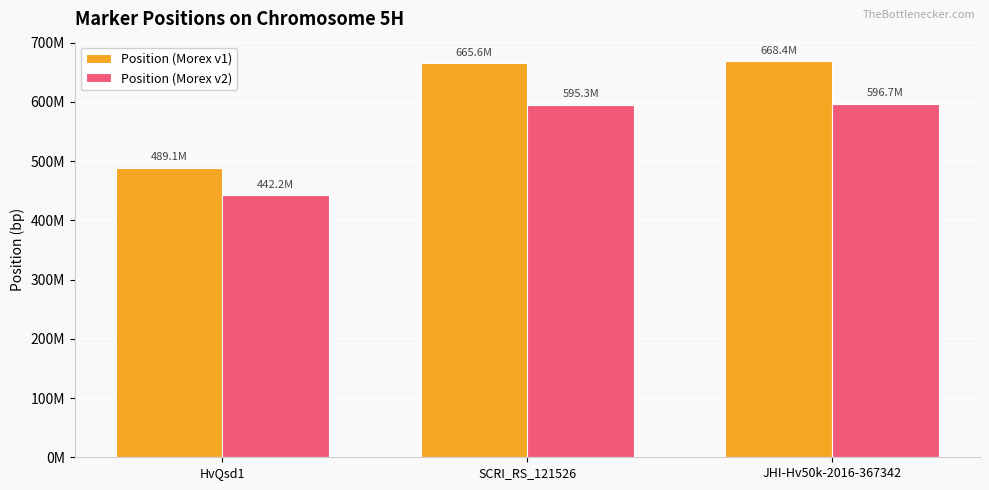

What are all the series names shown in the legend?

Position (Morex v1), Position (Morex v2)